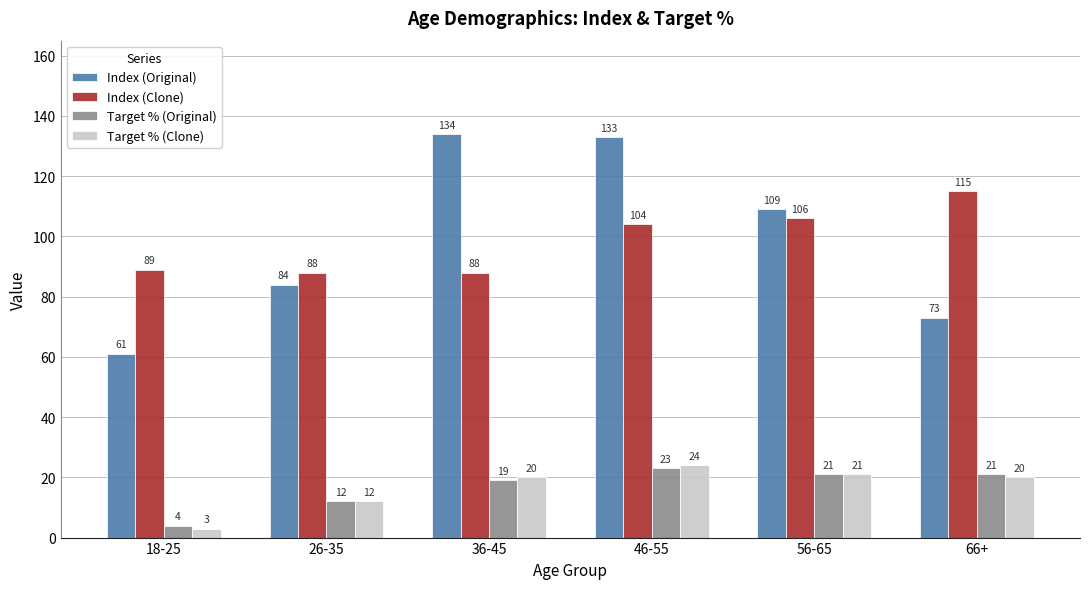

Reading left to right, extract all data points from this chart.

Index (Original): 61	84	134	133	109	73
Index (Clone): 89	88	88	104	106	115
Target % (Original): 4	12	19	23	21	21
Target % (Clone): 3	12	20	24	21	20